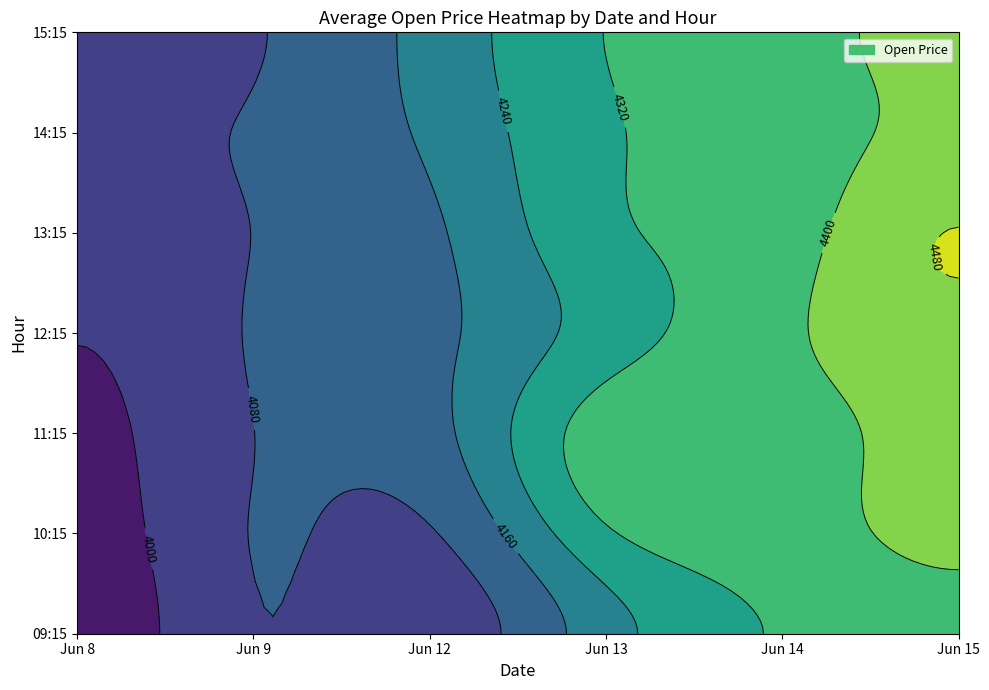

True or false: 6_15 has a value of 4422.0 at 1.

True